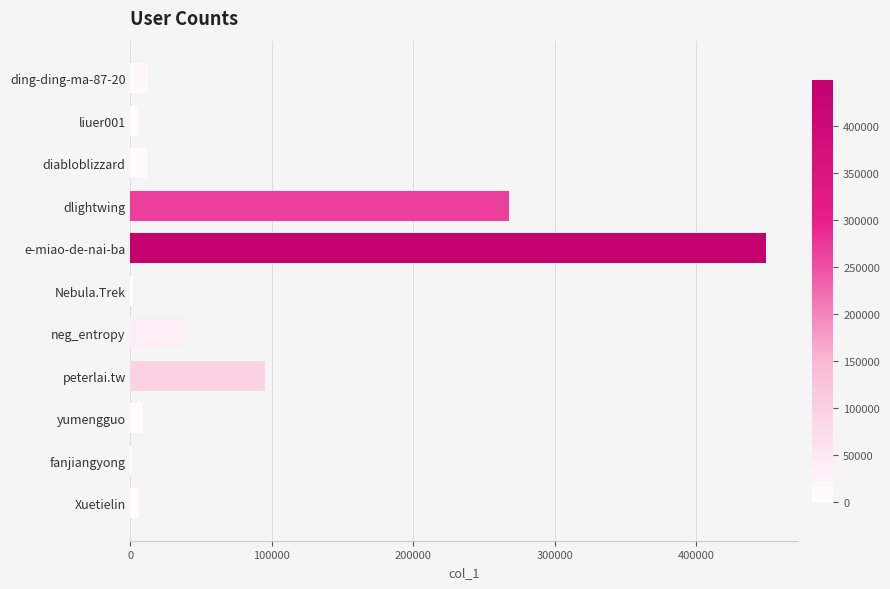

Approximately how many times larger is the value at e-miao-de-nai-ba compared to ding-ding-ma-87-20?

36.0